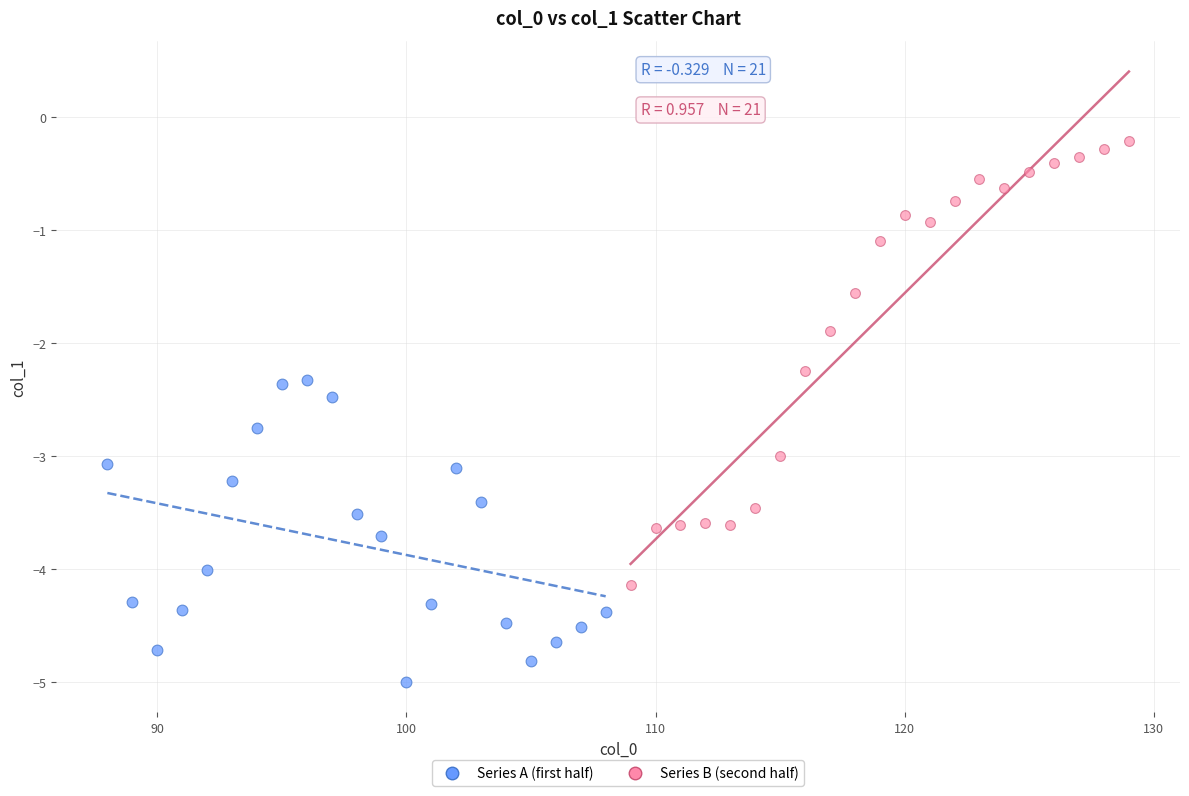

Which series has the largest Y range (max minus min)?

Series B (second half)